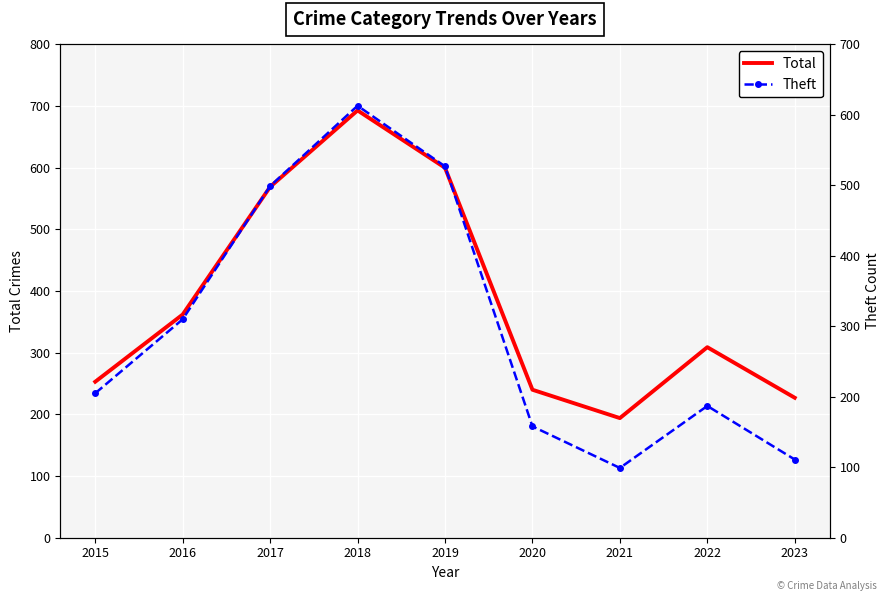

At which label is Theft closest to 356?

2016